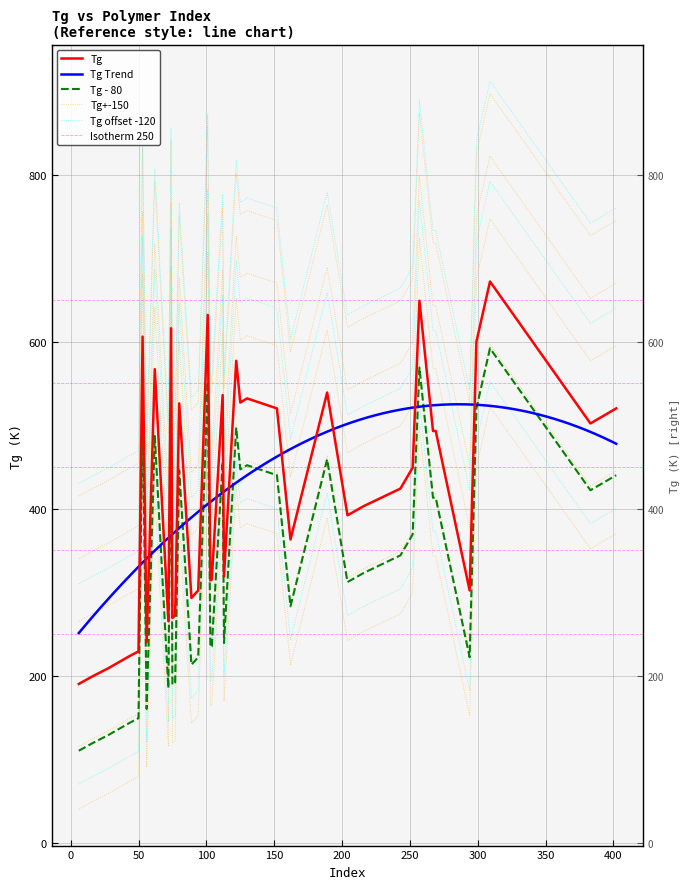

How many data points in Tg are less than 449?

19